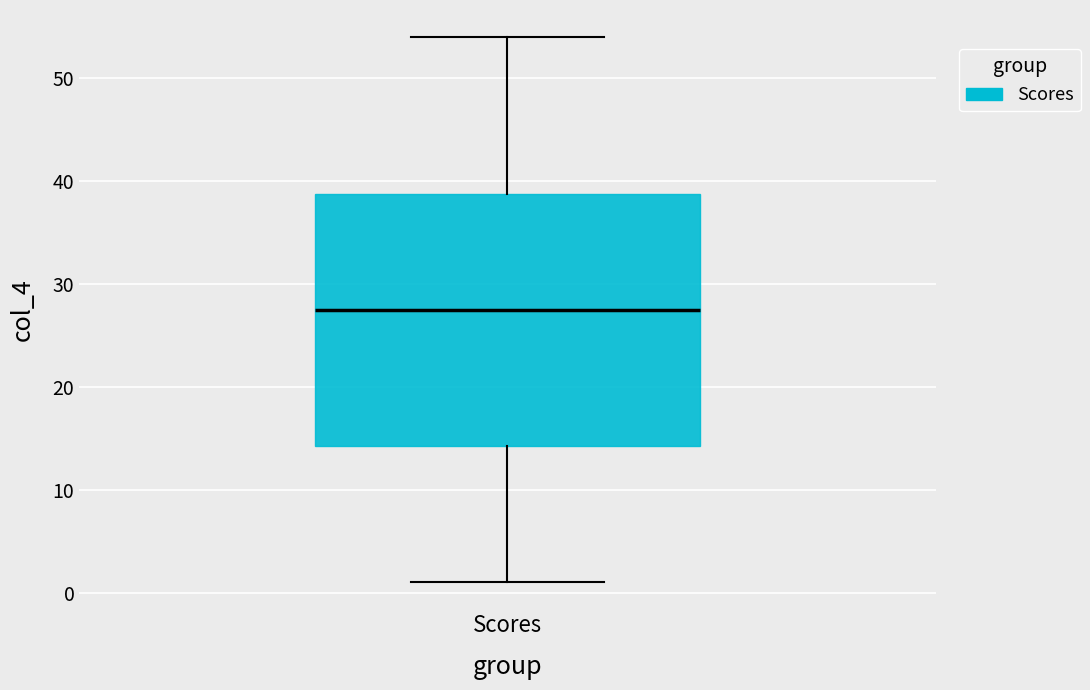

Where does the median line of the box for Scores sit on the y-axis? The values are not printed on the chart, so give them approximately, as read against the axis.

28